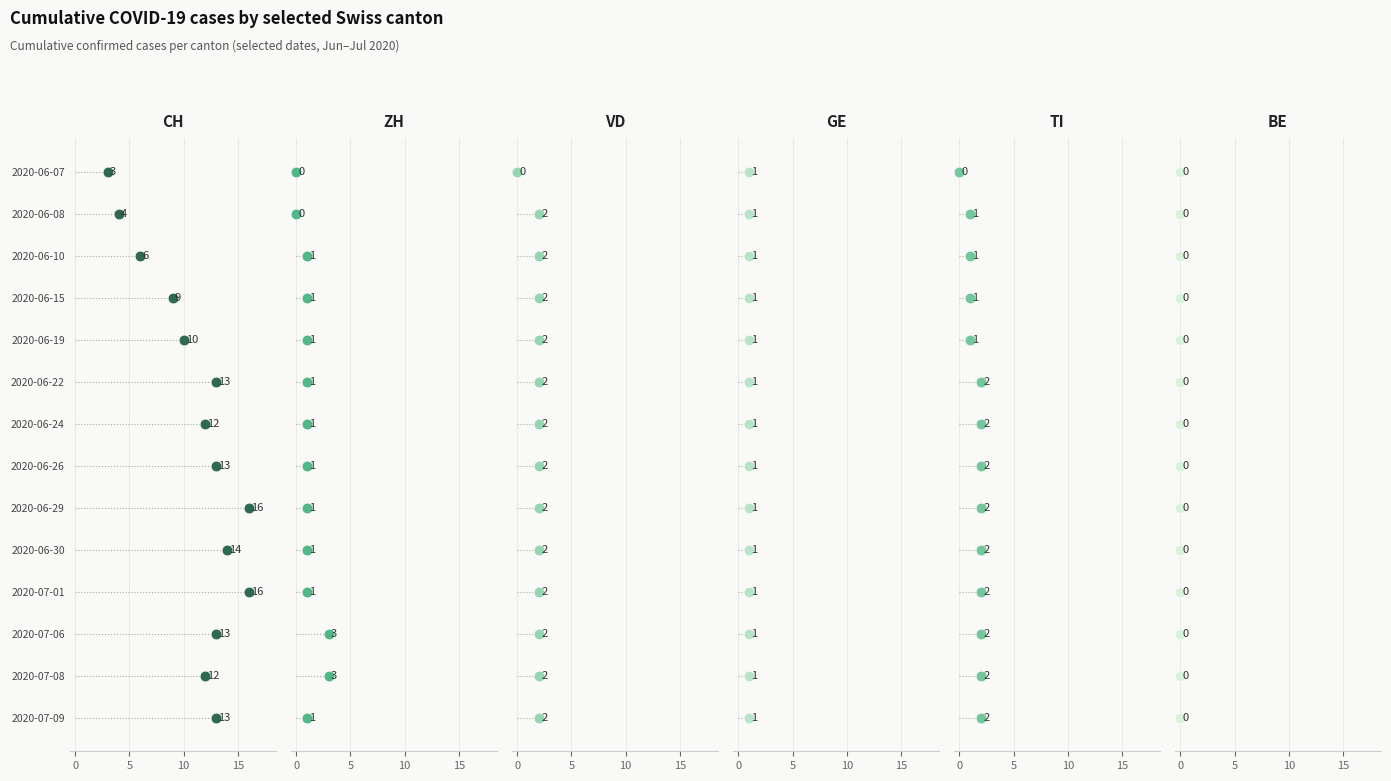

Which series has the largest total across all categories?

CH